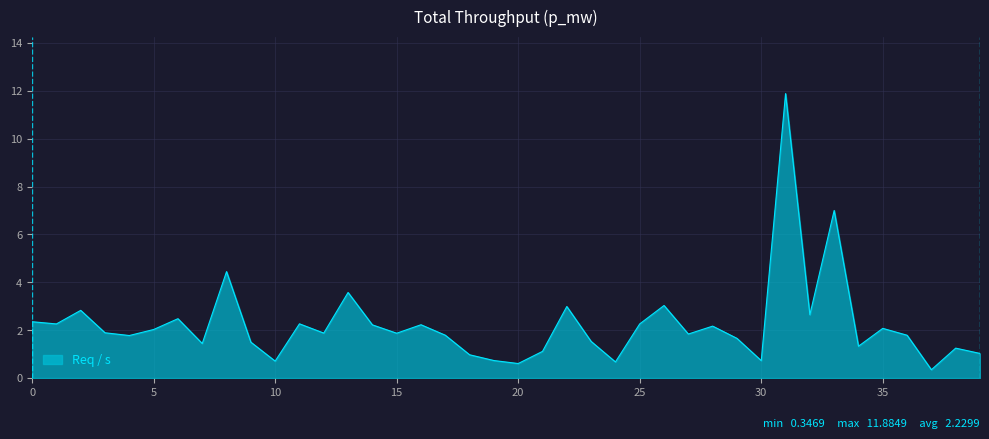

What is the minimum value shown in the chart?

0.3